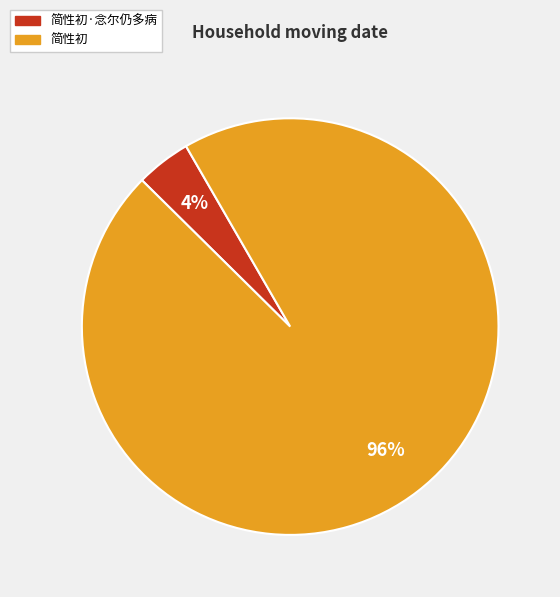

Count the number of slices in the pie.

2